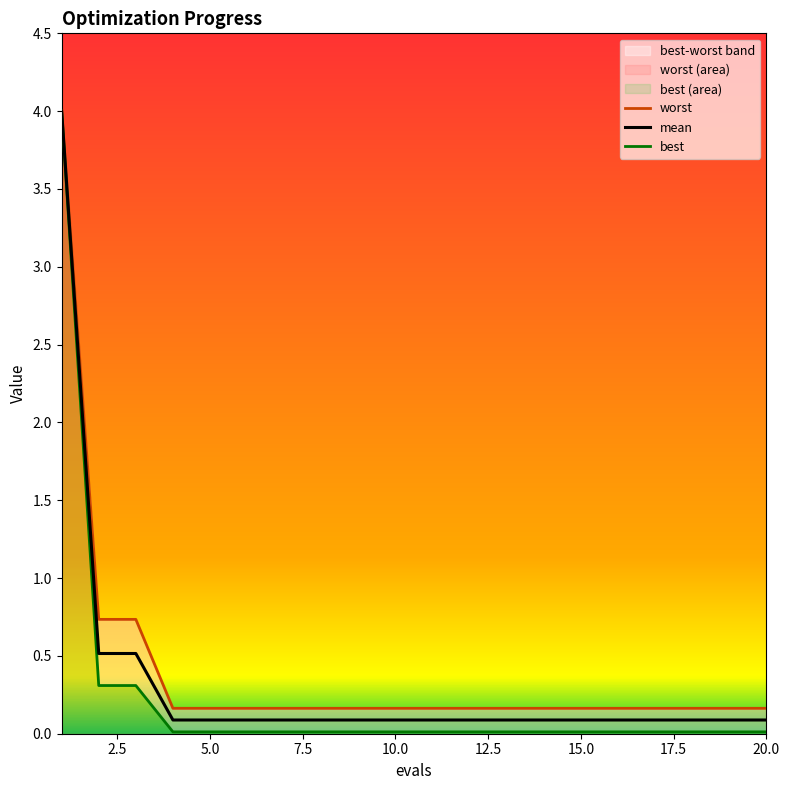

True or false: mean and worst intersect in this chart.

False